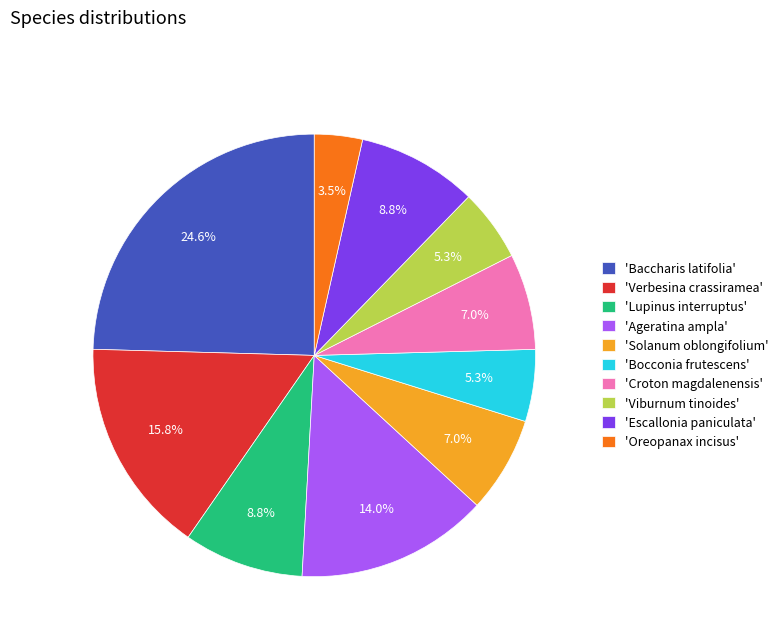

Does any single category account for the majority?

No